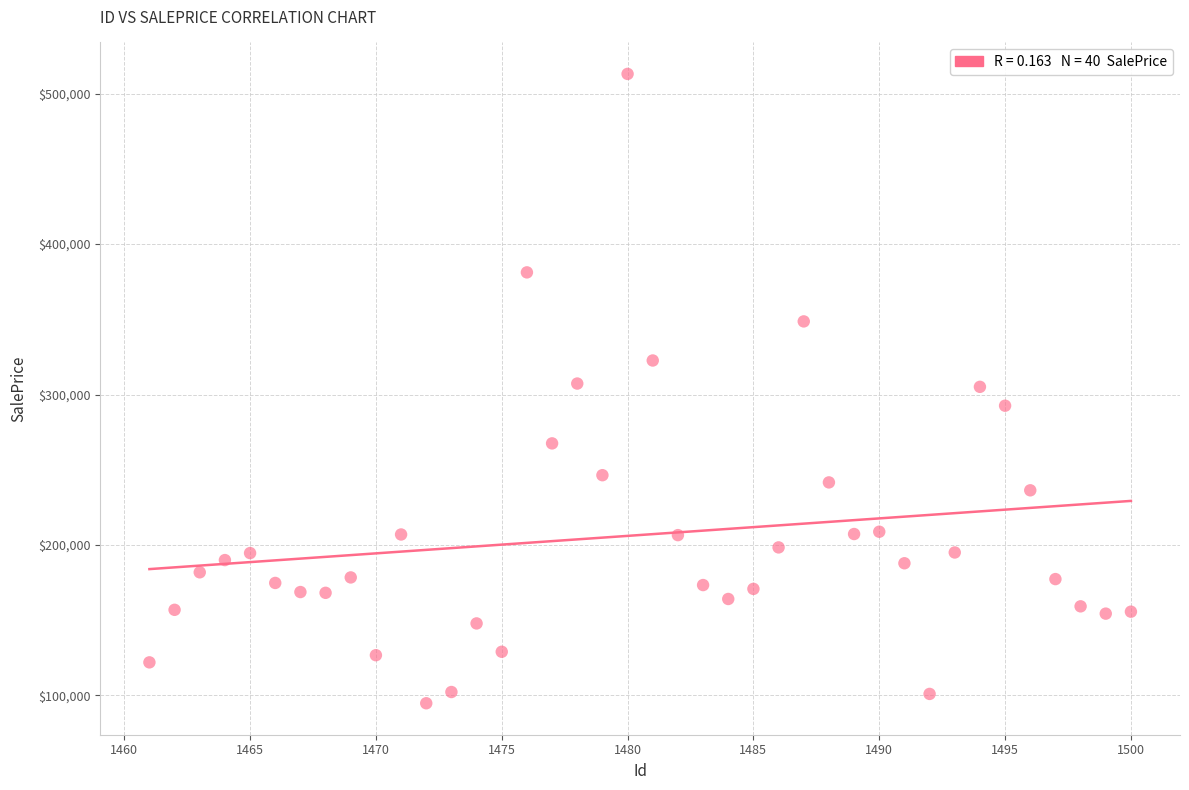

What is the range of Y values (max minus min)?

418279.6